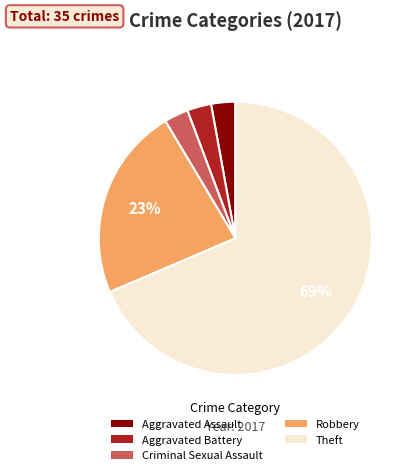

Which slice is the largest?

Theft